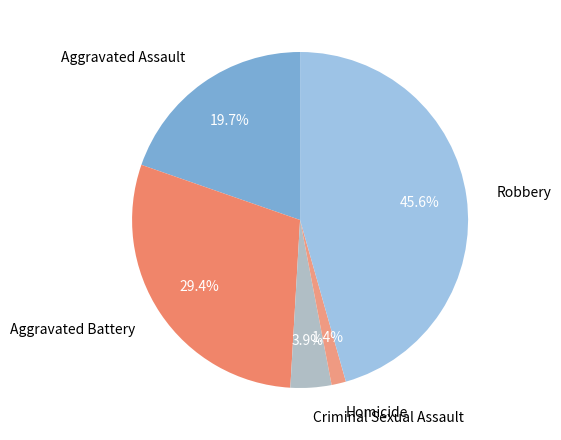

Rank the categories by value from highest to lowest.

Robbery, Aggravated Battery, Aggravated Assault, Criminal Sexual Assault, Homicide